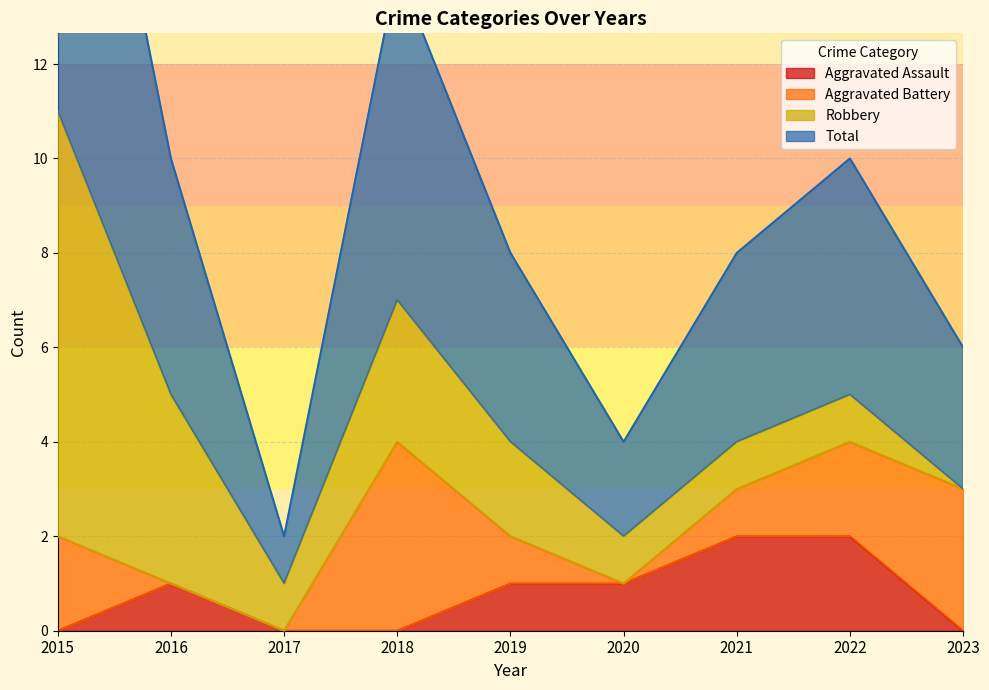

What is the difference between the Aggravated Assault values at 2018 and 2022?

2